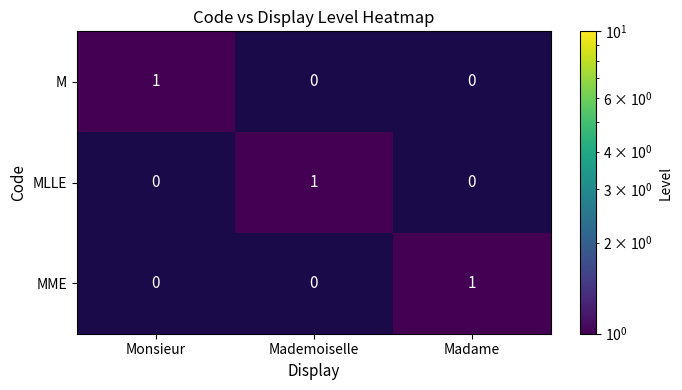

The value of MME at Mademoiselle is -1. True or false?

False